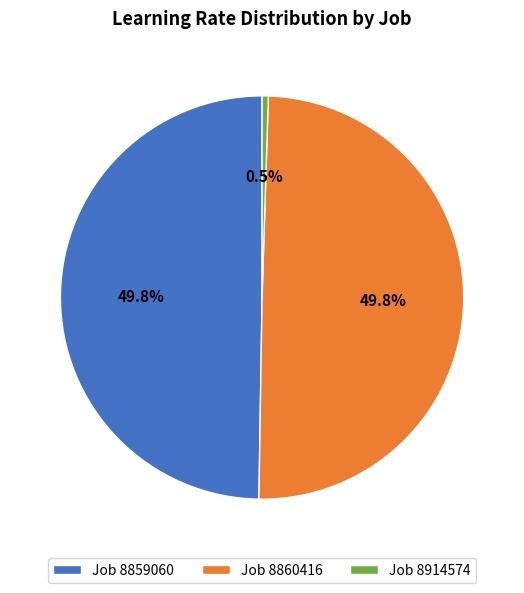

Is Job 8859060 the majority of the pie?

No